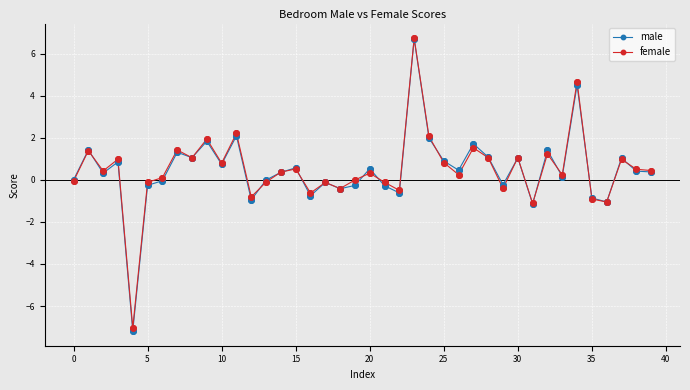

True or false: male has more than 2 points higher than both neighbors.

True